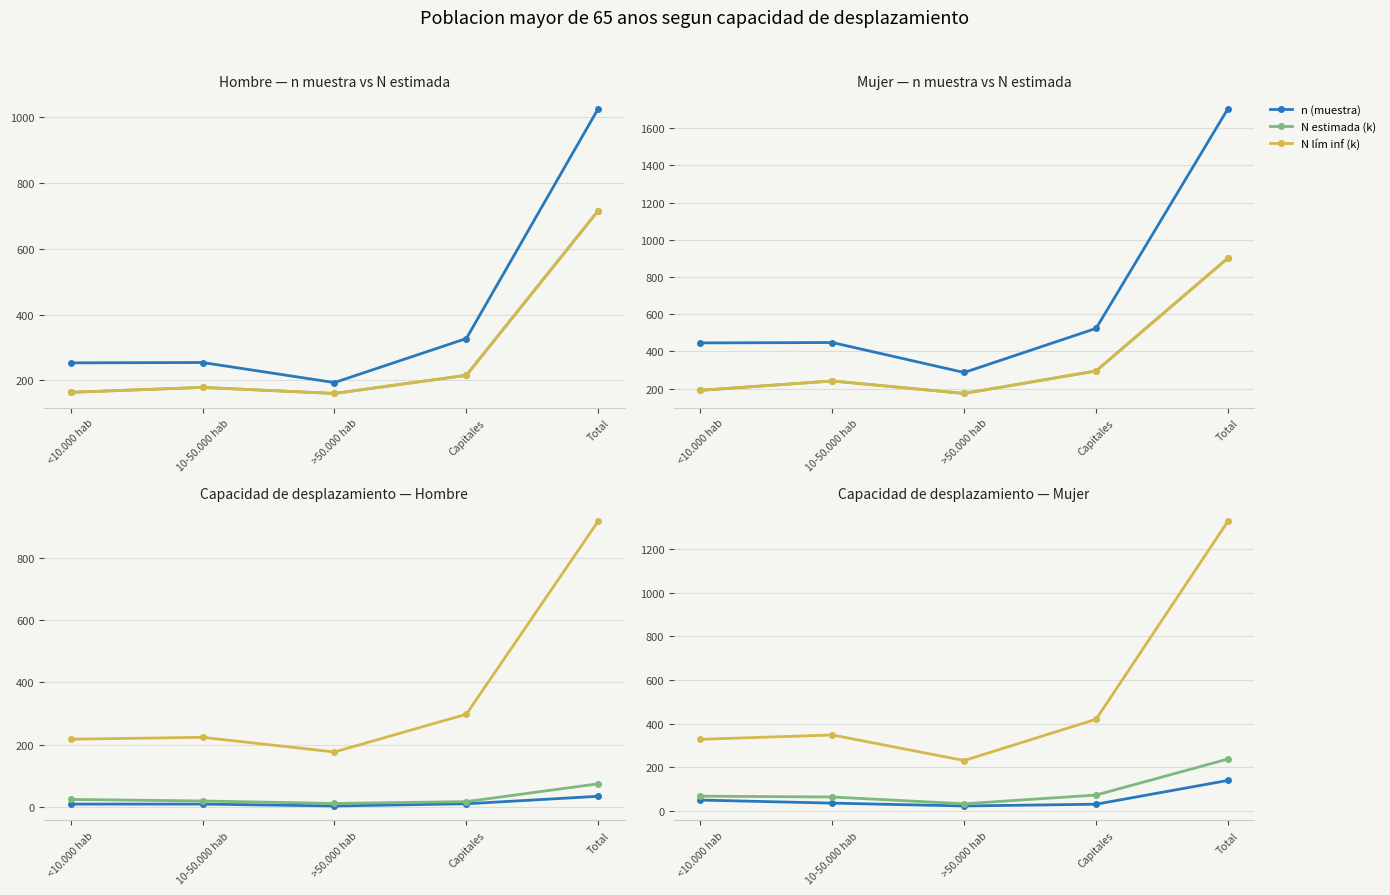

Which series changed the most between >50.000 hab and Total?

n (muestra)